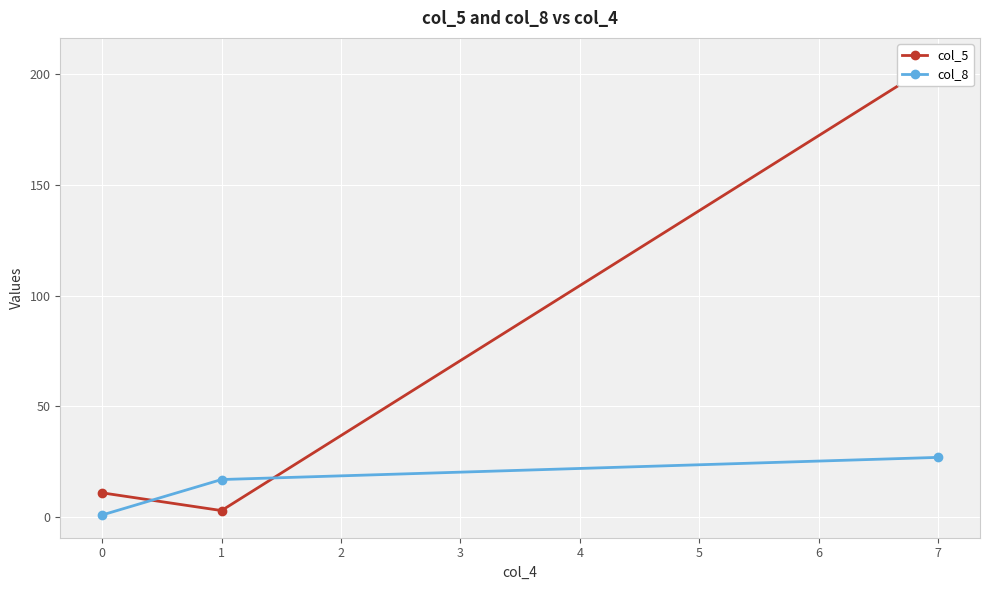

The value of col_8 at 0 is 1. True or false?

True